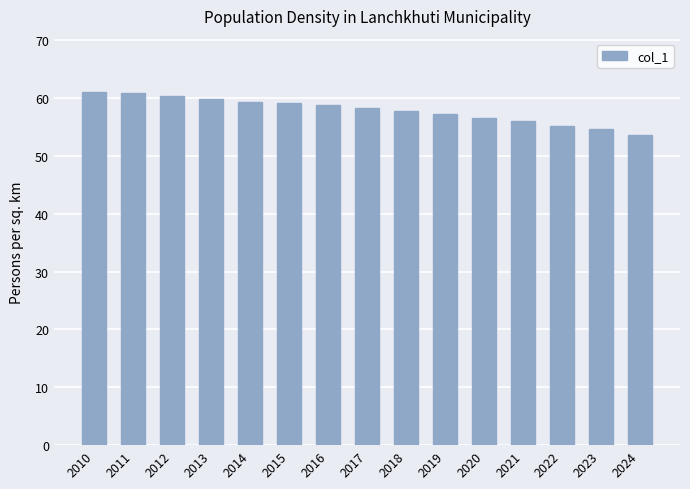

What is the minimum value shown in the chart?

53.6